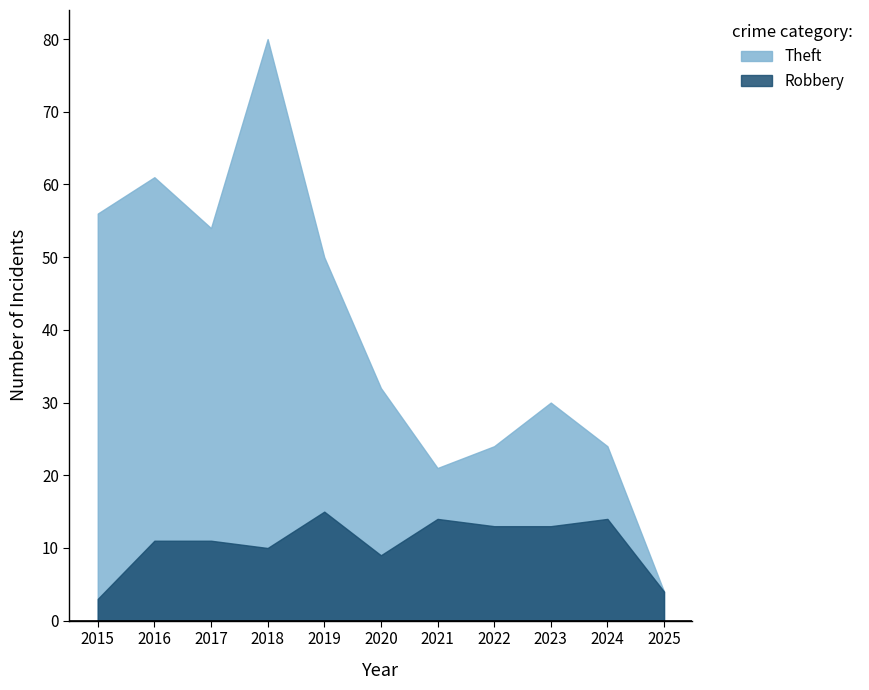

In Robbery, how many points are lower than both neighbors (excluding endpoints)?

2